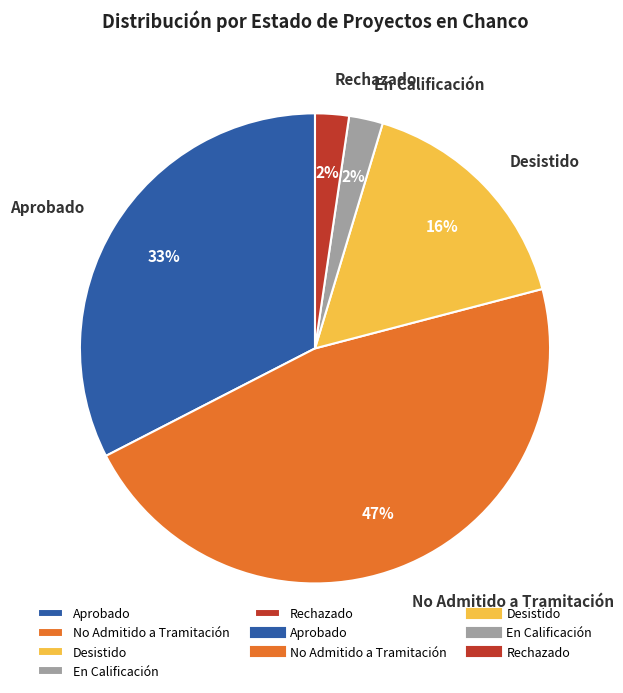

The Desistido slice represents 16% of the pie. True or false?

True